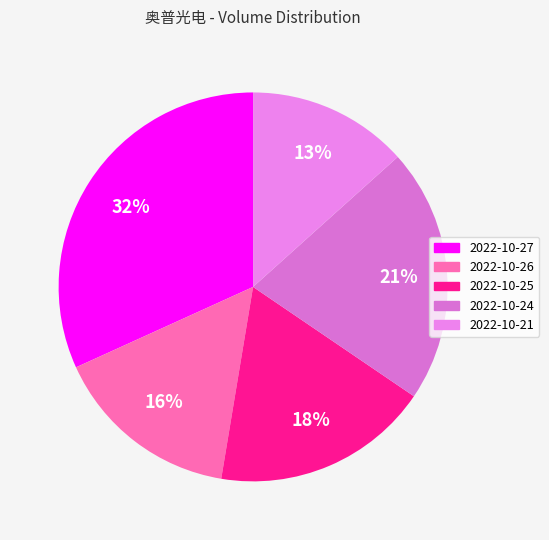

To the nearest percent, what portion does 2022-10-21 represent?

13%